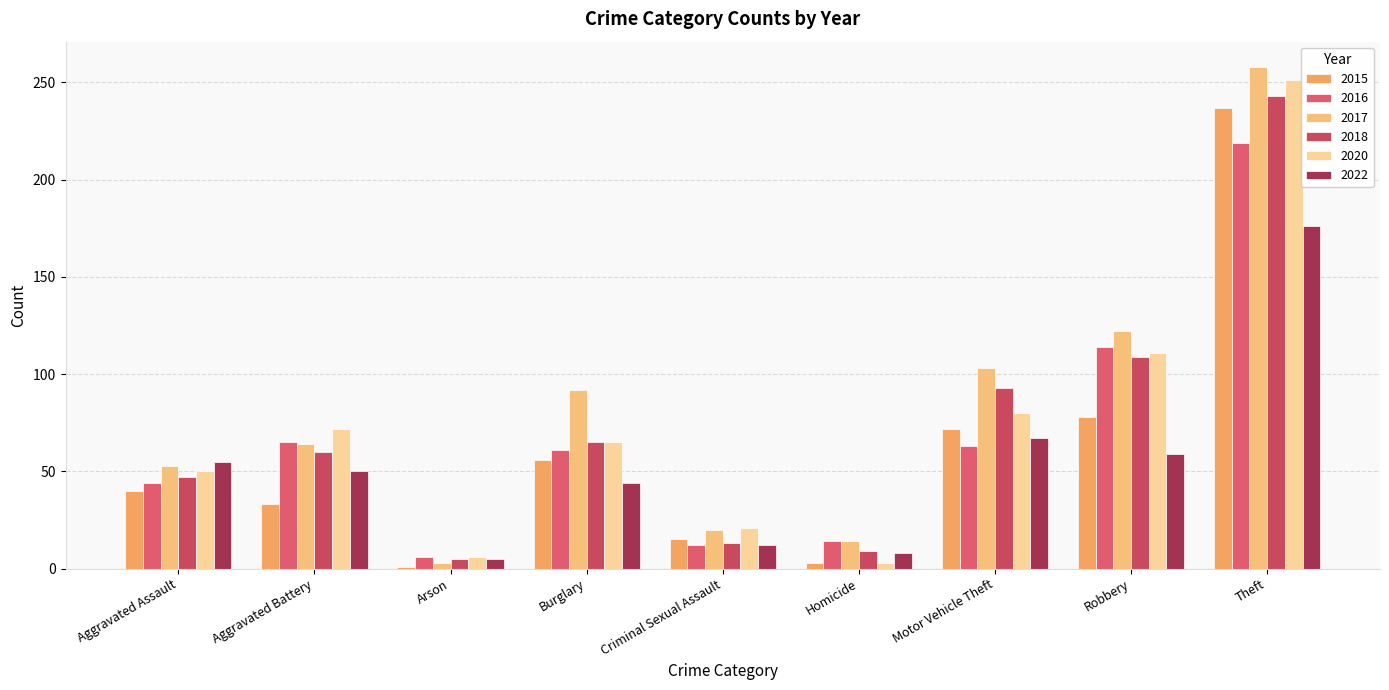

Reading left to right, extract all data points from this chart.

2015: Aggravated Assault=40	Aggravated Battery=33	Arson=1	Burglary=56	Criminal Sexual Assault=15	Homicide=3	Motor Vehicle Theft=72	Robbery=78	Theft=237
2016: Aggravated Assault=44	Aggravated Battery=65	Arson=6	Burglary=61	Criminal Sexual Assault=12	Homicide=14	Motor Vehicle Theft=63	Robbery=114	Theft=219
2017: Aggravated Assault=53	Aggravated Battery=64	Arson=3	Burglary=92	Criminal Sexual Assault=20	Homicide=14	Motor Vehicle Theft=103	Robbery=122	Theft=258
2018: Aggravated Assault=47	Aggravated Battery=60	Arson=5	Burglary=65	Criminal Sexual Assault=13	Homicide=9	Motor Vehicle Theft=93	Robbery=109	Theft=243
2020: Aggravated Assault=50	Aggravated Battery=72	Arson=6	Burglary=65	Criminal Sexual Assault=21	Homicide=3	Motor Vehicle Theft=80	Robbery=111	Theft=251
2022: Aggravated Assault=55	Aggravated Battery=50	Arson=5	Burglary=44	Criminal Sexual Assault=12	Homicide=8	Motor Vehicle Theft=67	Robbery=59	Theft=176